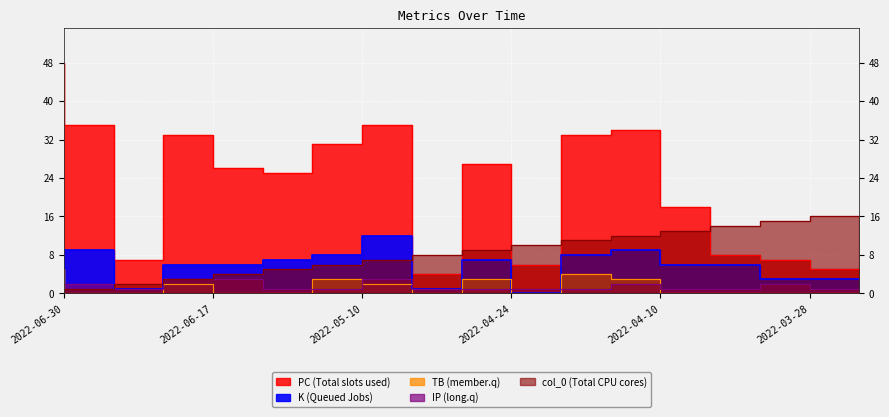

At how many categories does at least one series exceed 18?

10